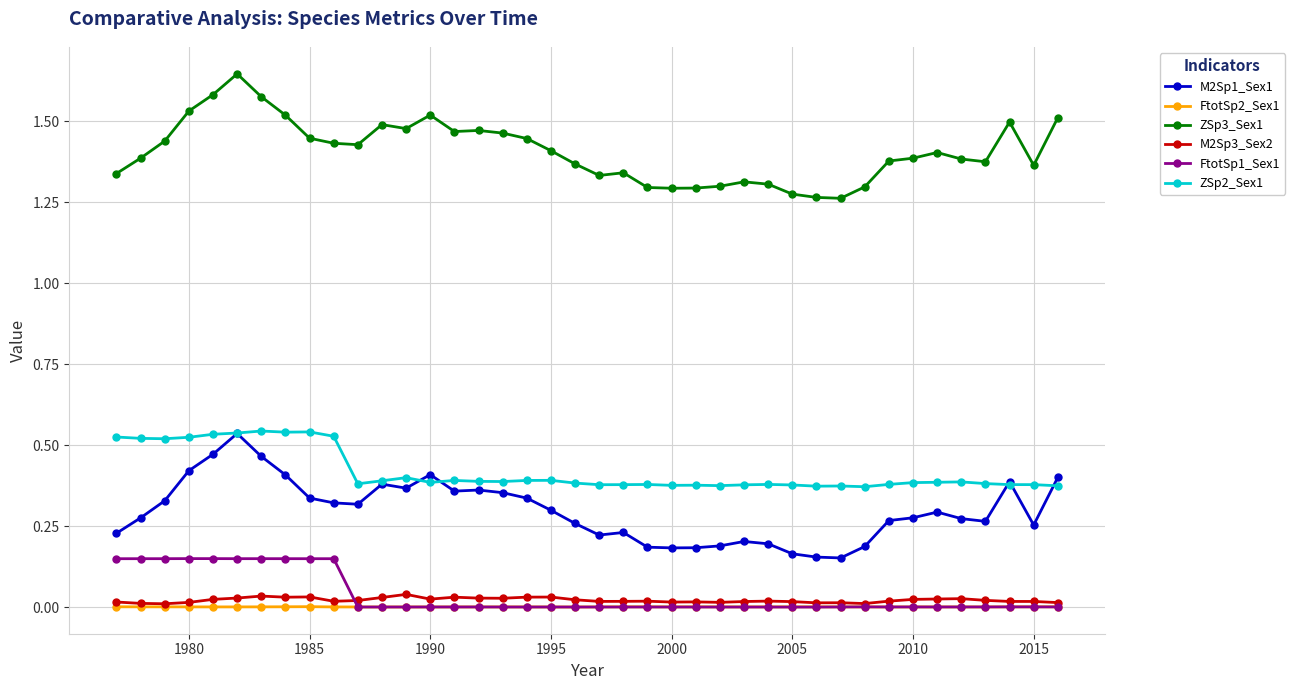

Which series has the largest total across all categories?

ZSp3_Sex1